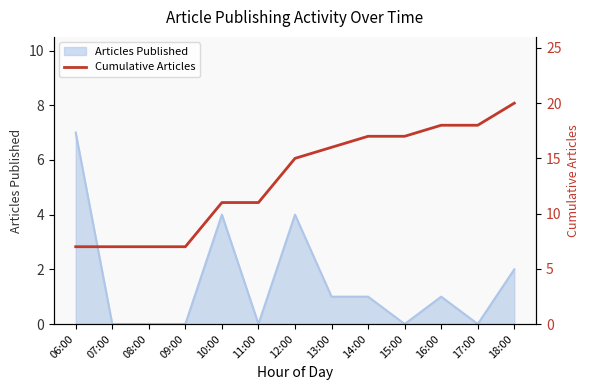

How many data points are less than 15?

6